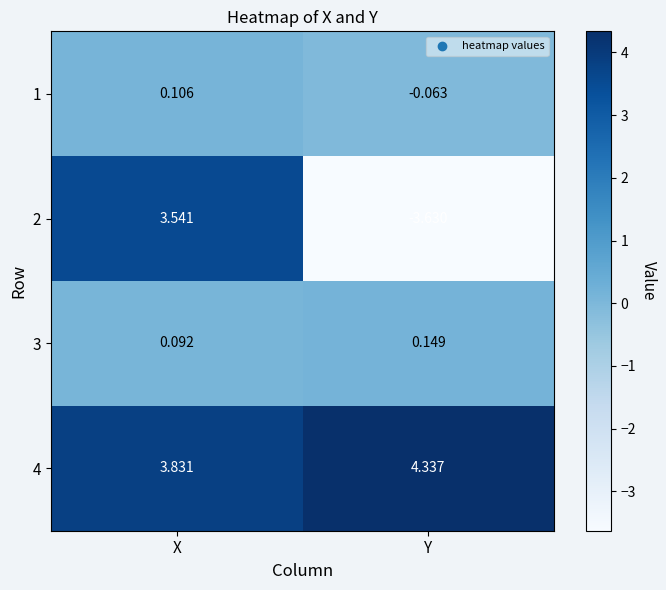

What is the total value across all series at X?

7.6